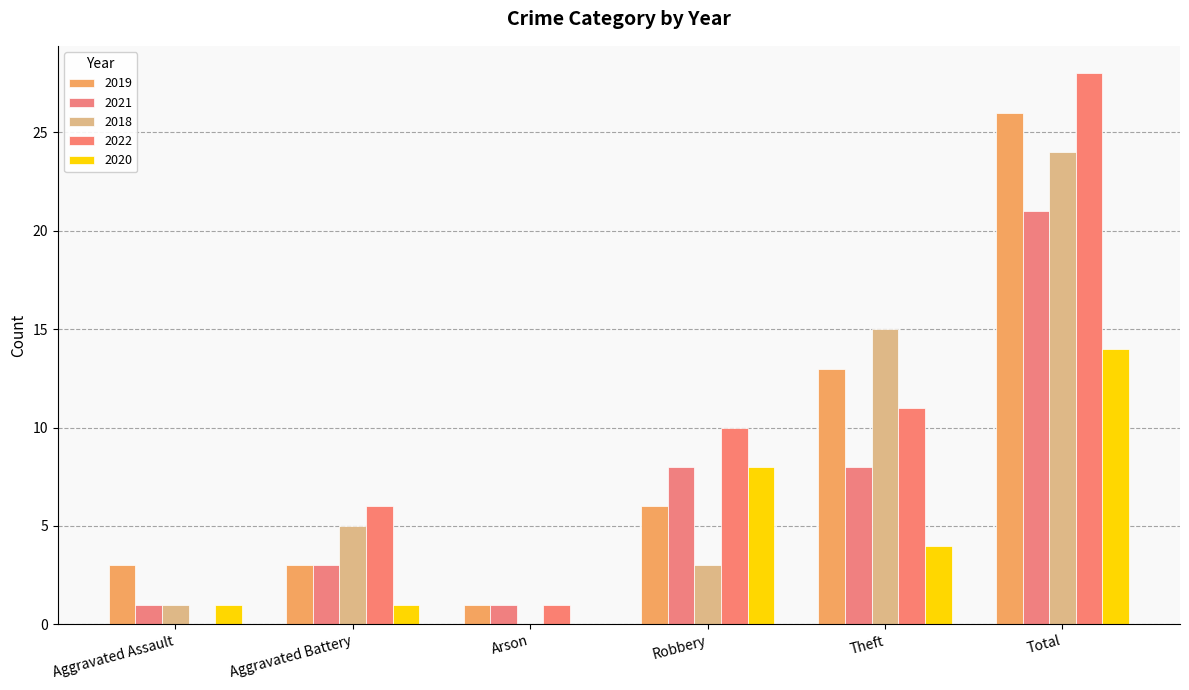

How many groups of bars are there?

6